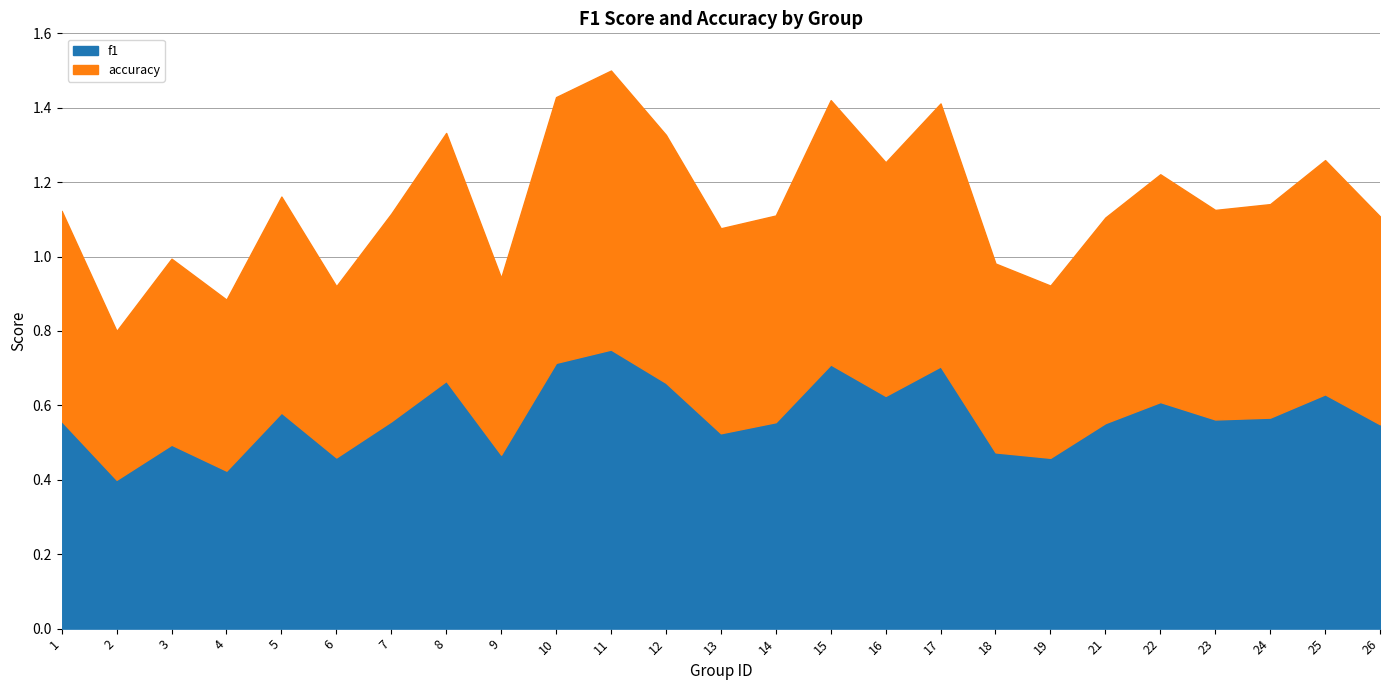

In f1, how many points are lower than both neighbors (excluding endpoints)?

8